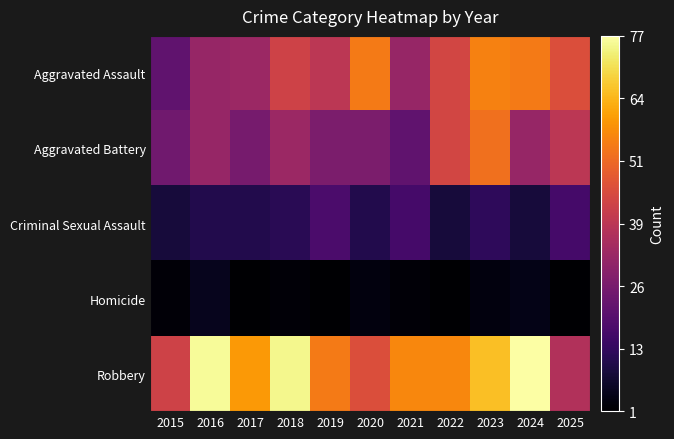

Which category has the highest value across all series?

2024